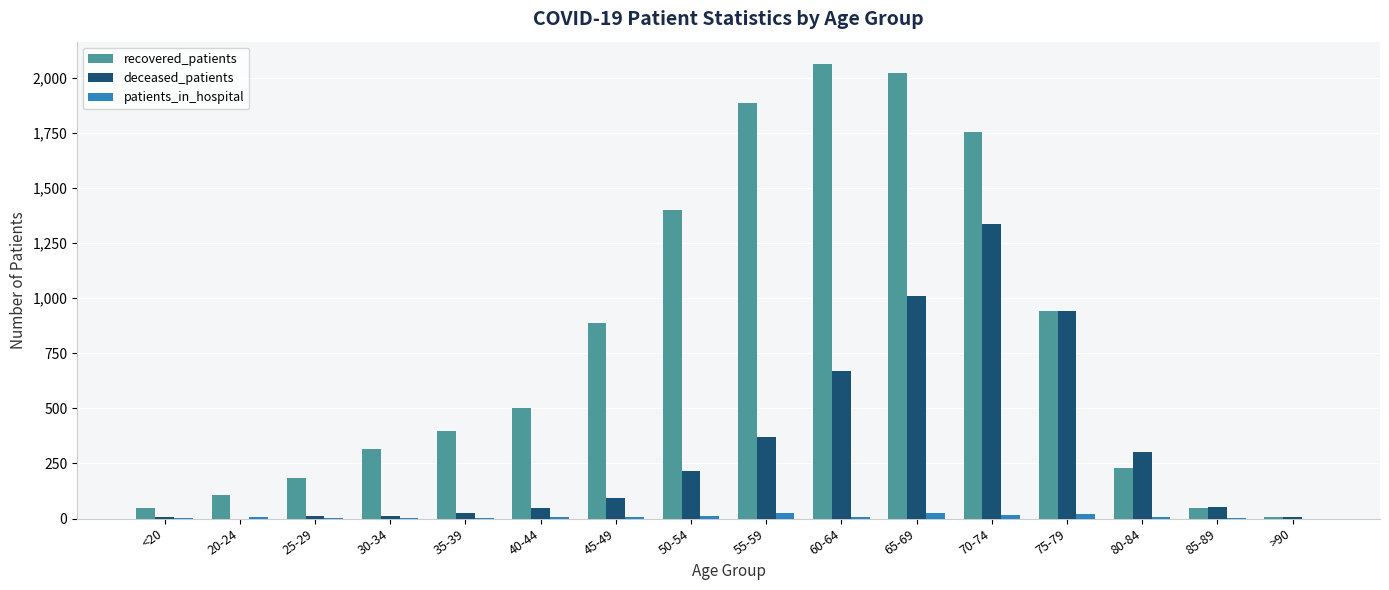

What are all the series names shown in the legend?

recovered_patients, deceased_patients, patients_in_hospital